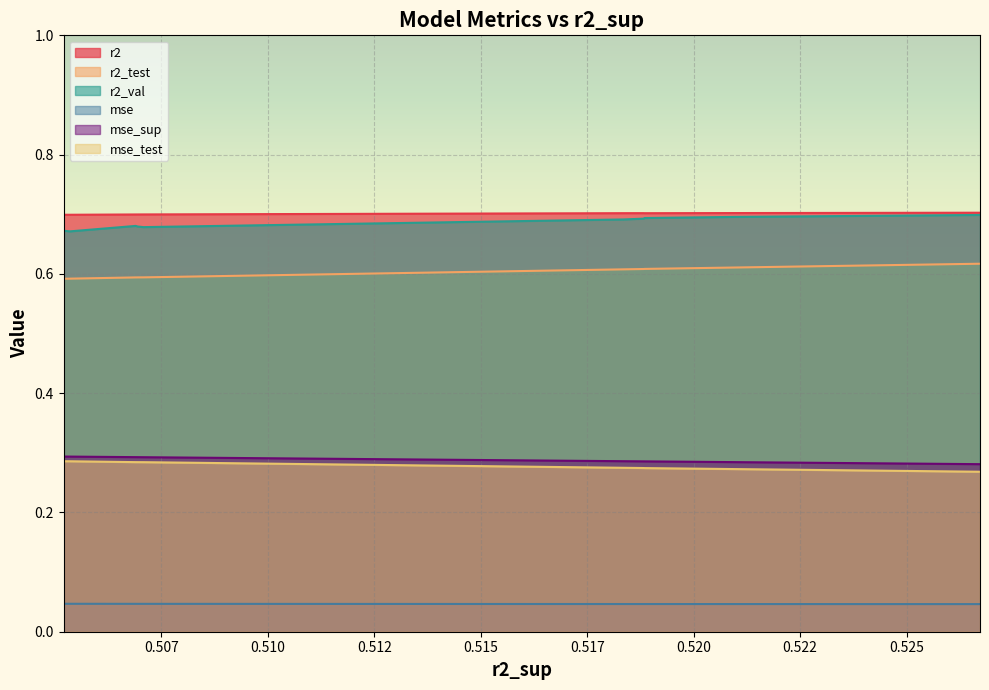

True or false: mse and r2 cross at least once.

False